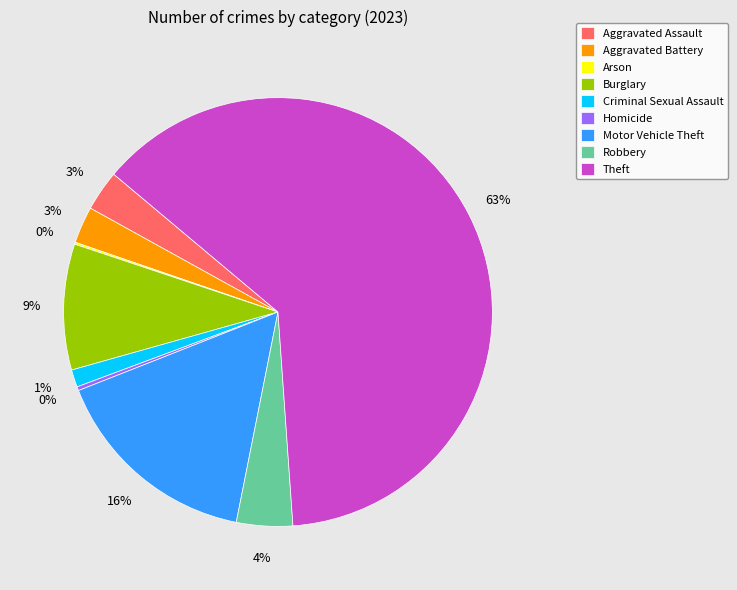

Which category has the biggest portion of the pie?

Theft